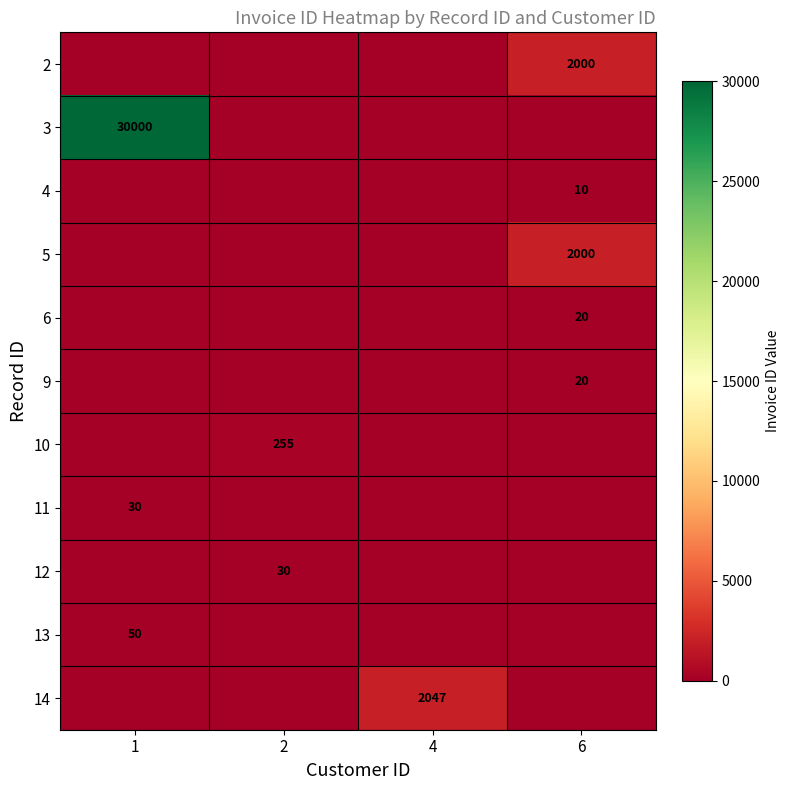

Count the number of data series in this chart.

11